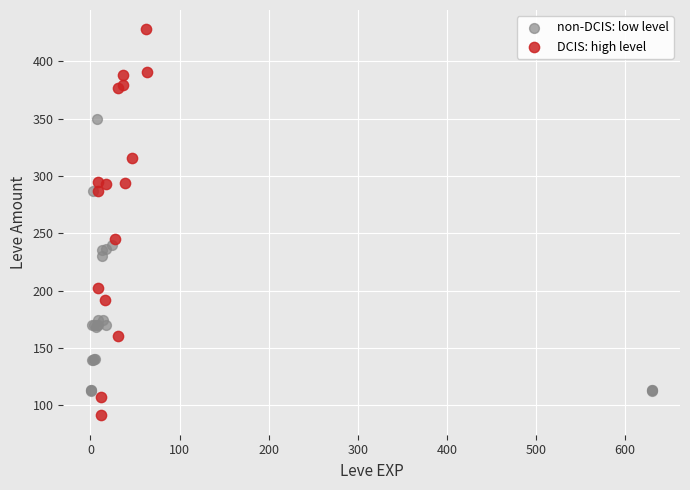

Which series reaches the maximum Y coordinate?

DCIS: high level